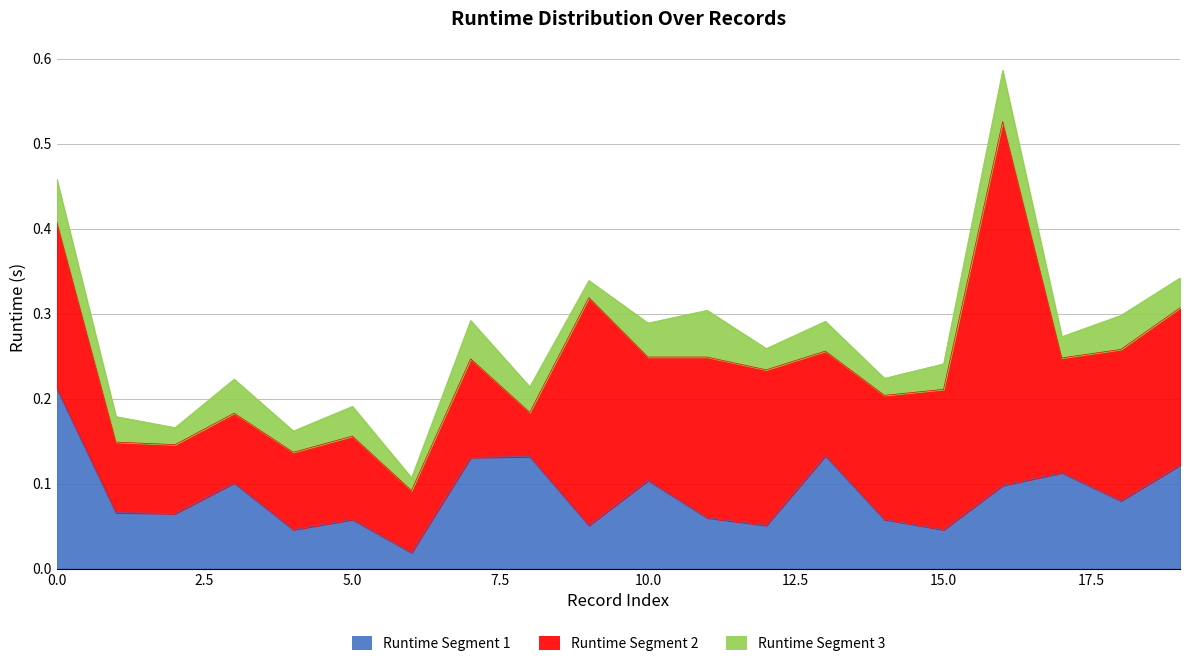

The Runtime Segment 3 series shows 0.0 at 19. True or false?

True